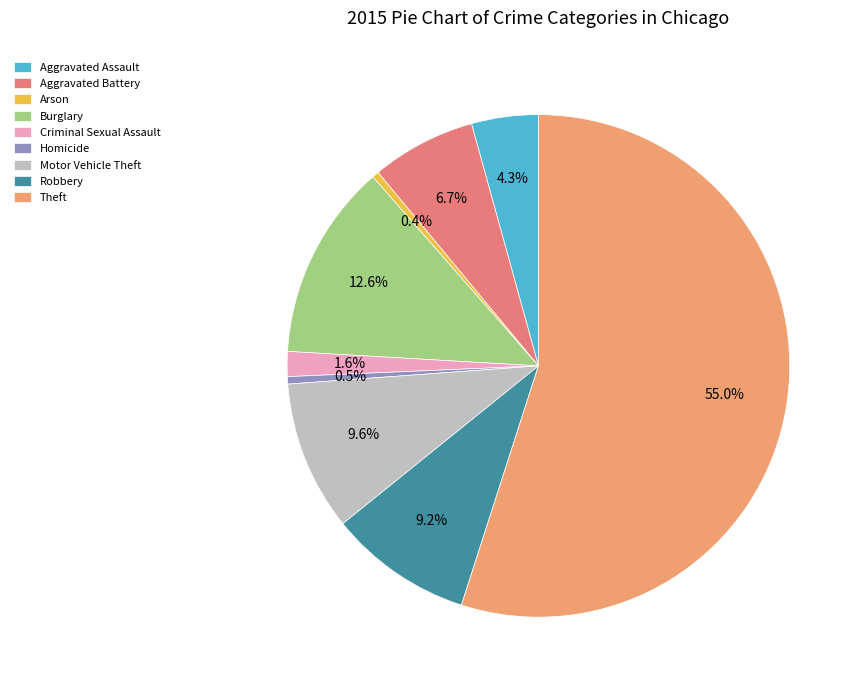

The Aggravated Assault slice represents 1% of the pie. True or false?

False